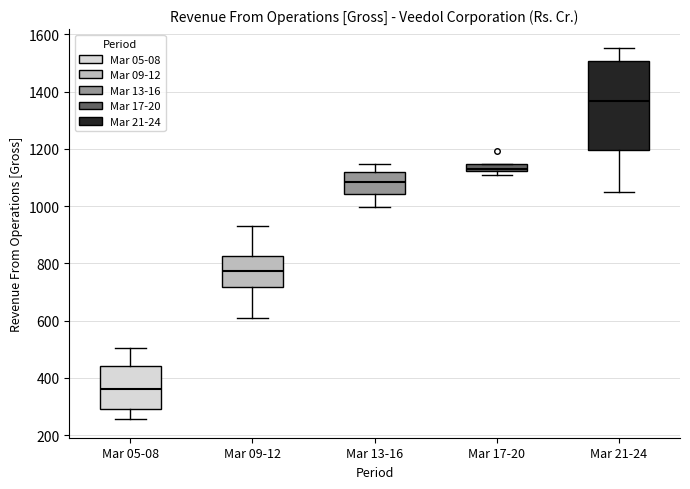

Which box has the lowest median line?

Mar 05-08